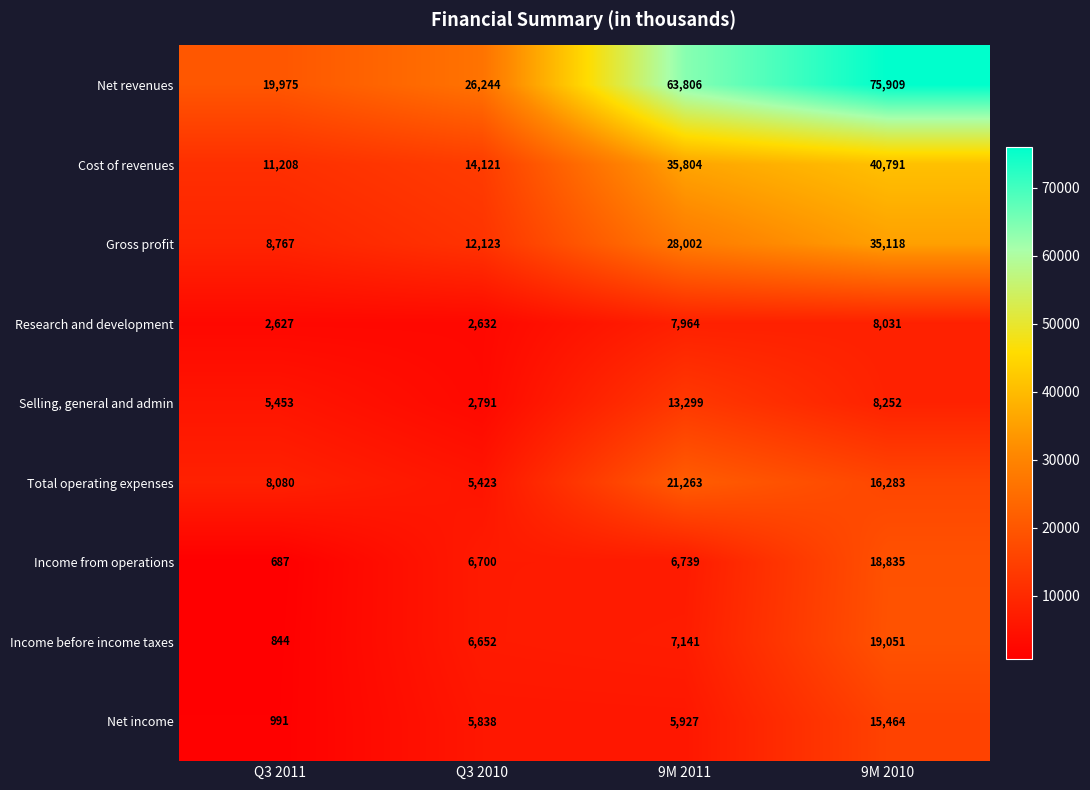

What is the spread (max minus min) of values at 9M 2010?

67878